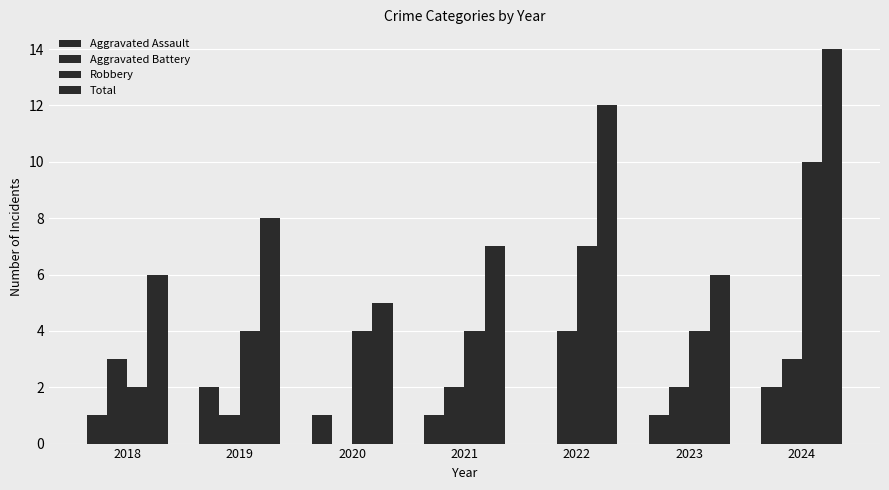

Which series has the largest range (max minus min)?

Total